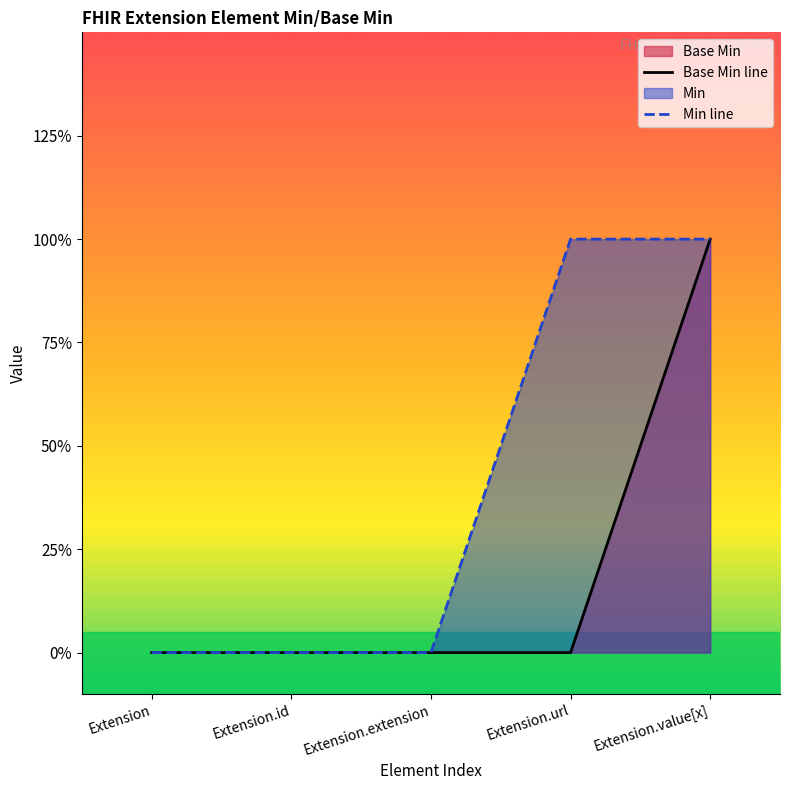

At how many categories does at least one series exceed 0?

2